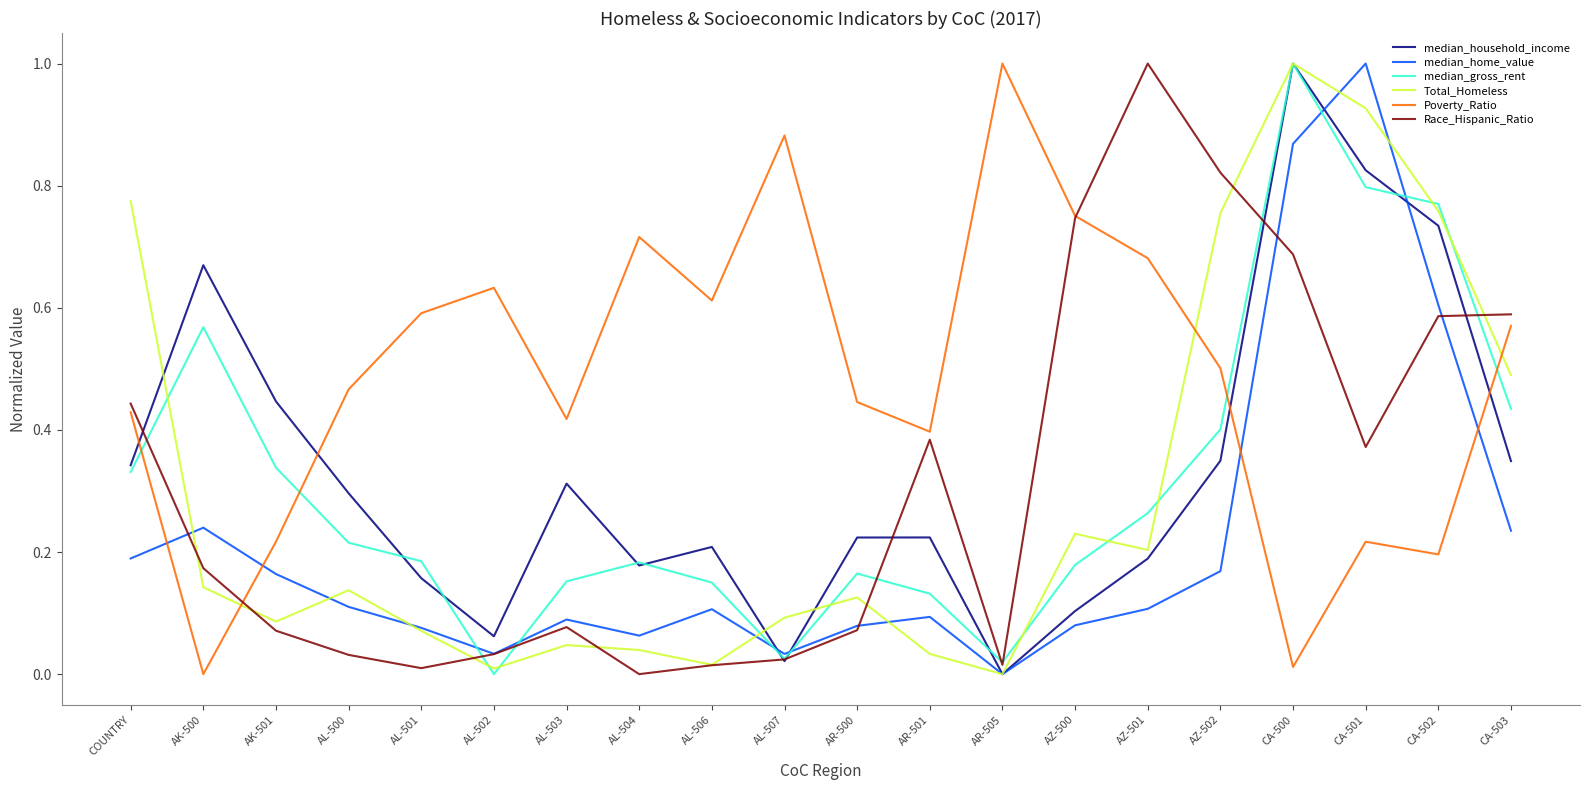

Which series has the largest total across all categories?

Poverty_Ratio